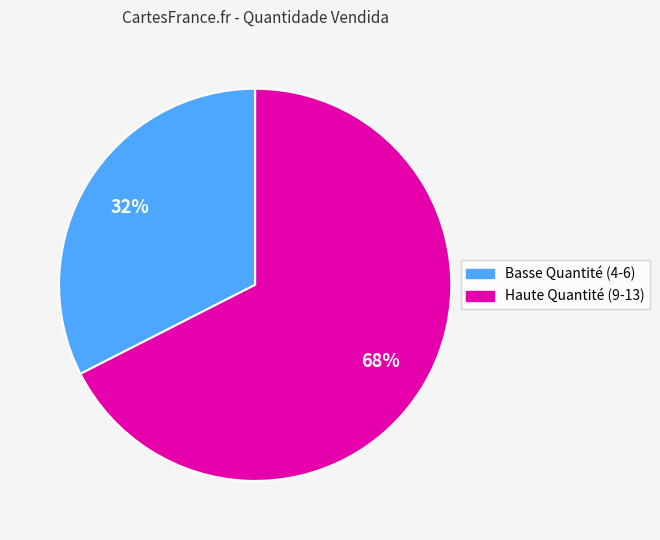

Is there a majority slice in this chart?

Yes